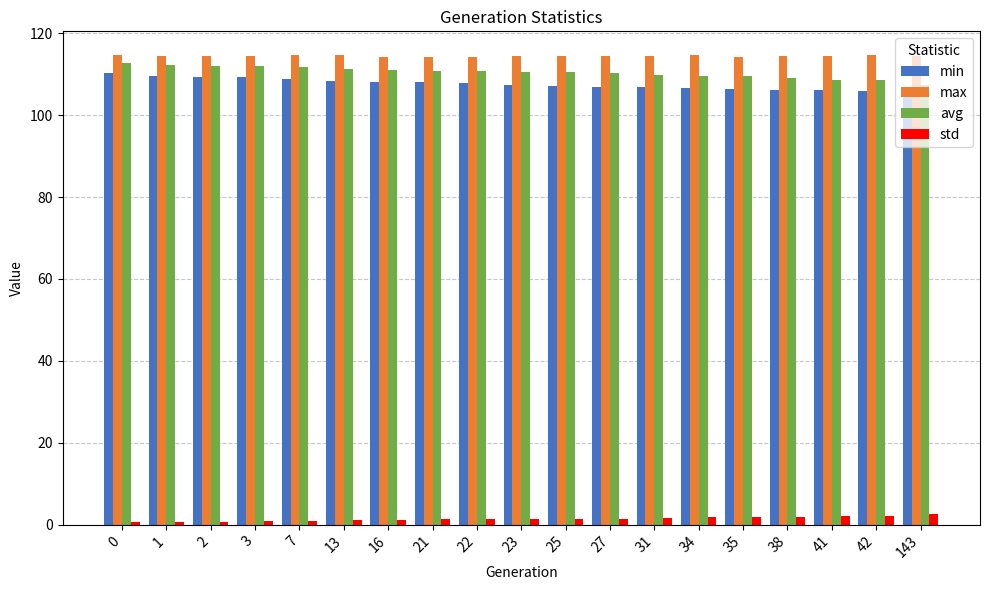

At how many categories does at least one series exceed 54?

19